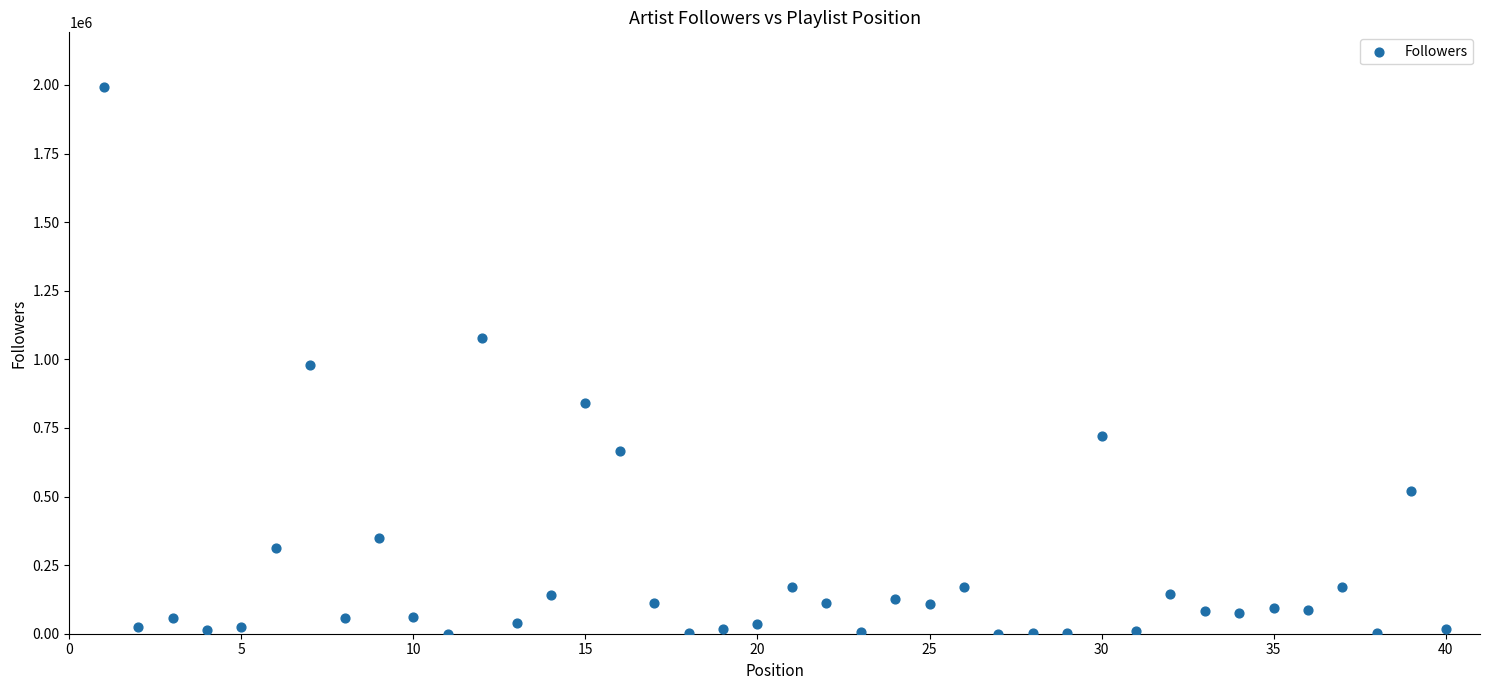

What is the range of Y values (max minus min)?

1992302